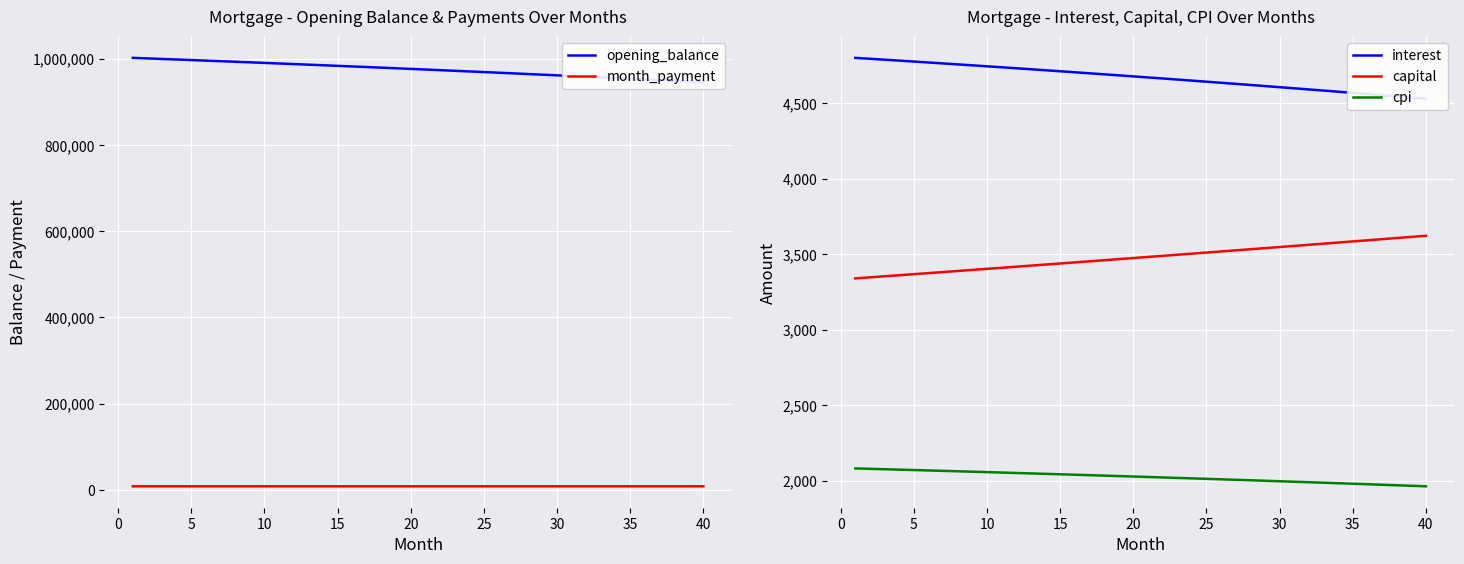

True or false: cpi and capital intersect in this chart.

False